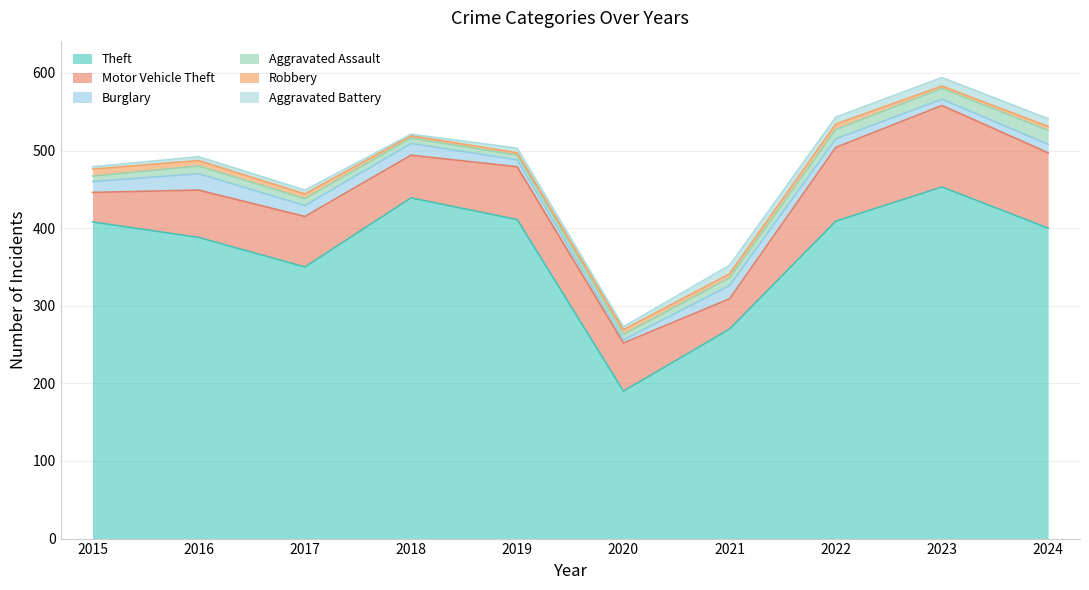

What are all the series names shown in the legend?

Theft, Motor Vehicle Theft, Burglary, Aggravated Assault, Robbery, Aggravated Battery